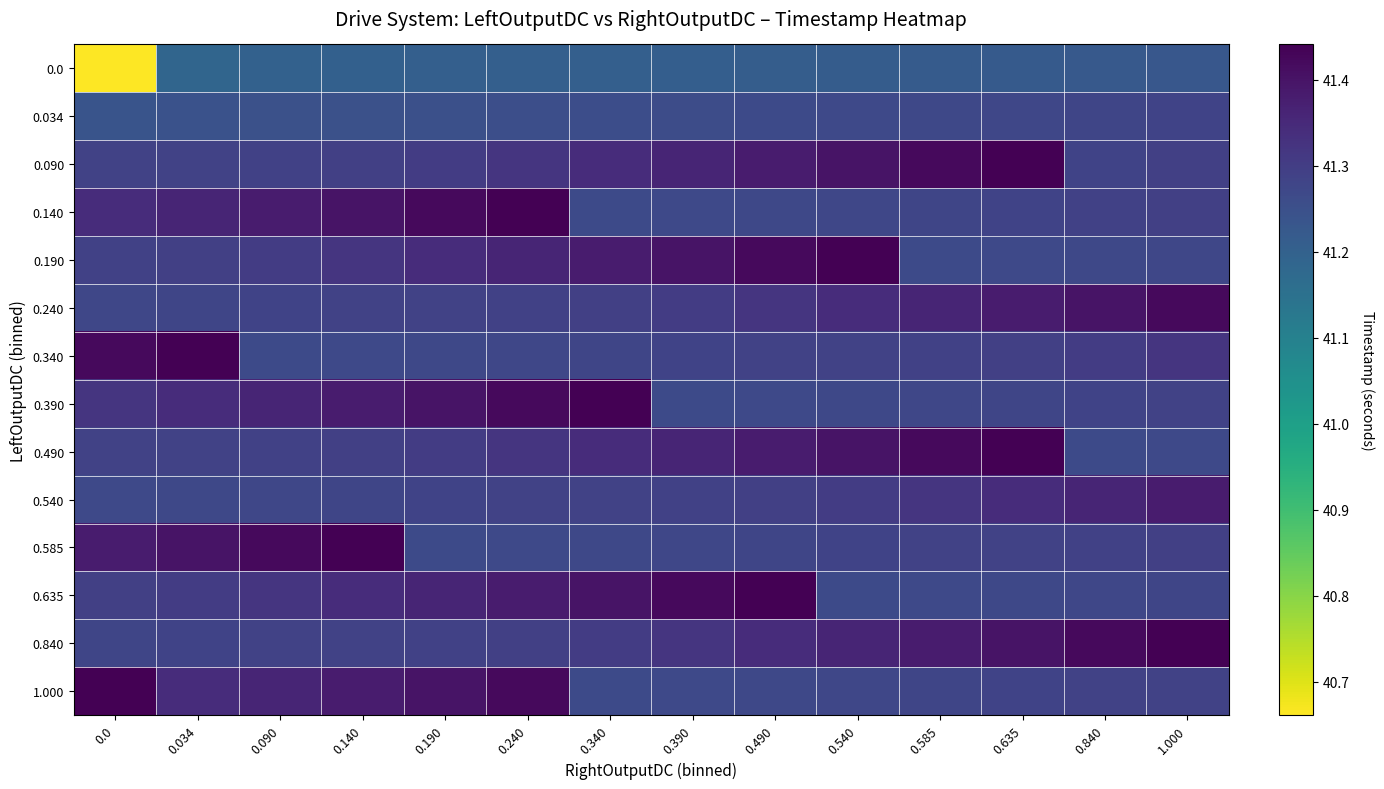

At which category is the sum across all series the highest?

0.240